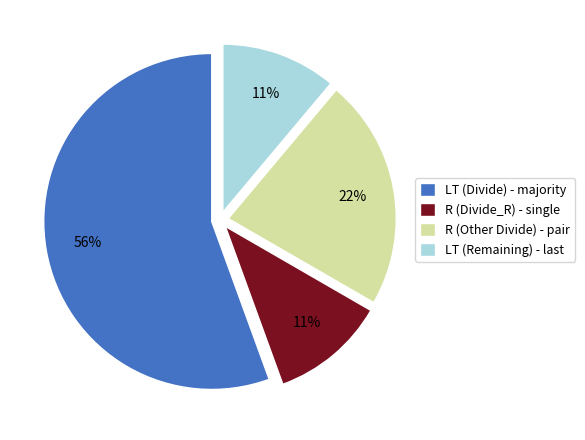

Is there any slice that represents more than half of the pie?

Yes